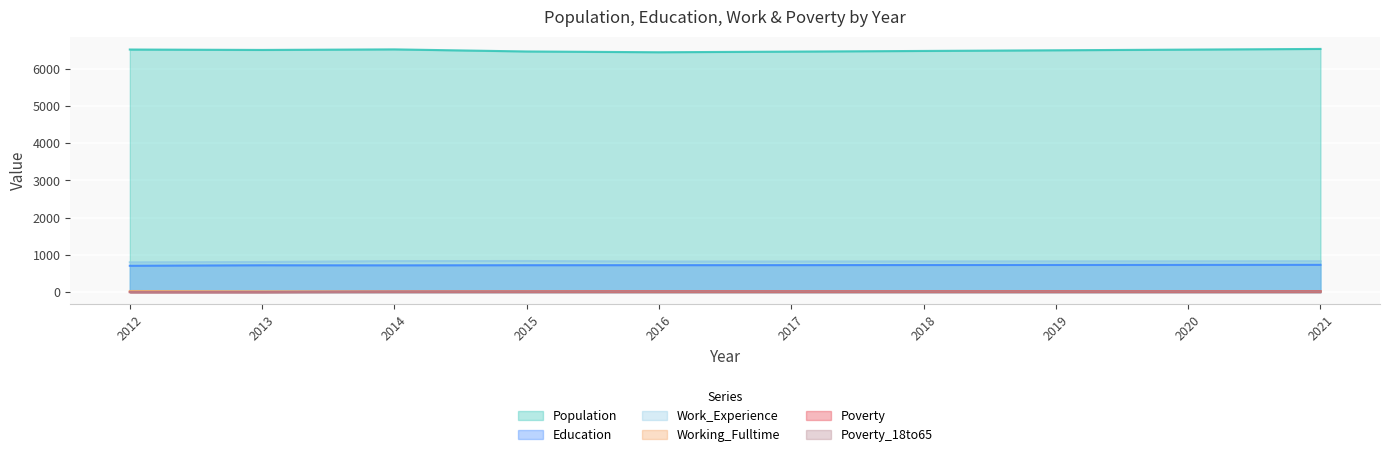

True or false: Poverty_18to65 and Education cross at least once.

False